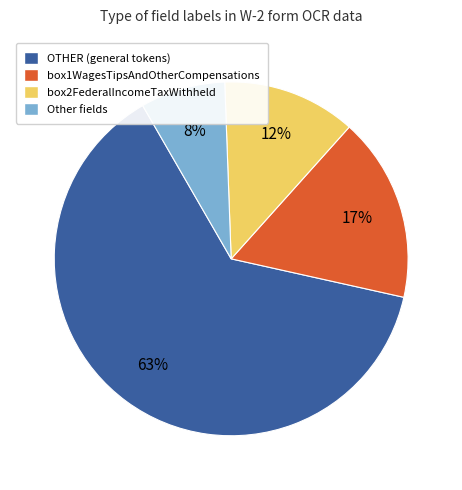

To the nearest percent, what portion does Other fields represent?

8%